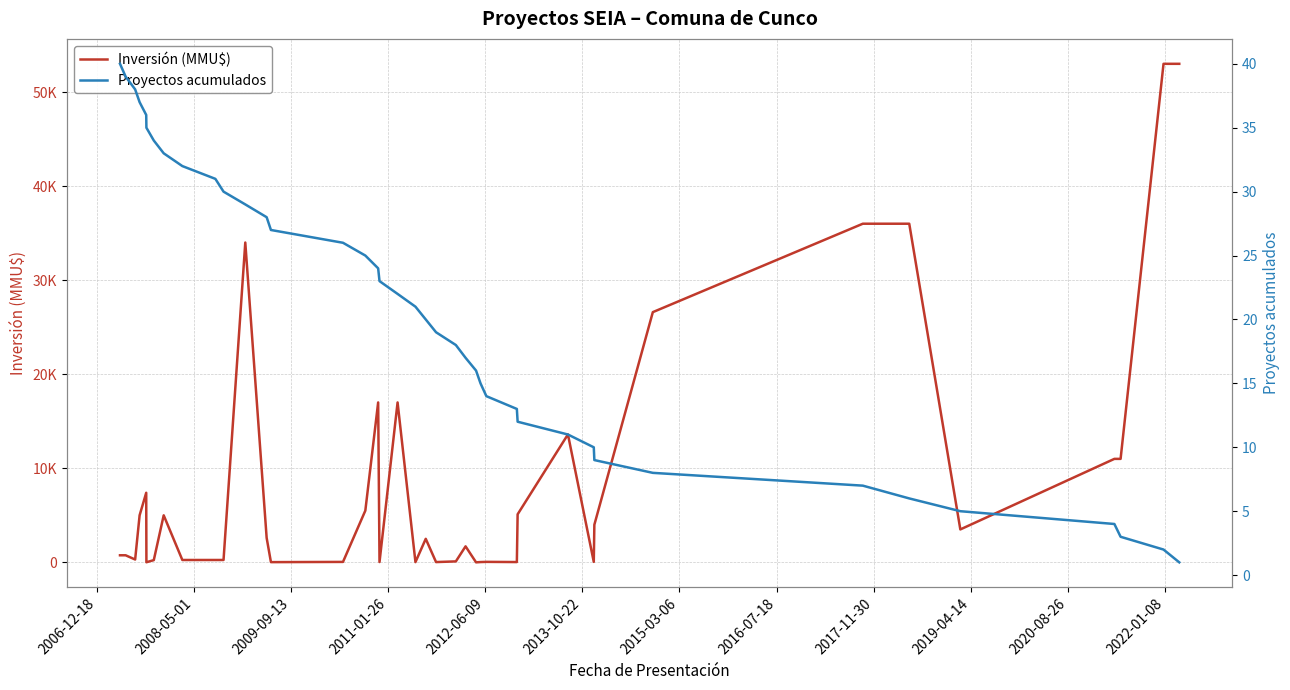

What are all the series names shown in the legend?

Inversión (MMU$), Proyectos acumulados